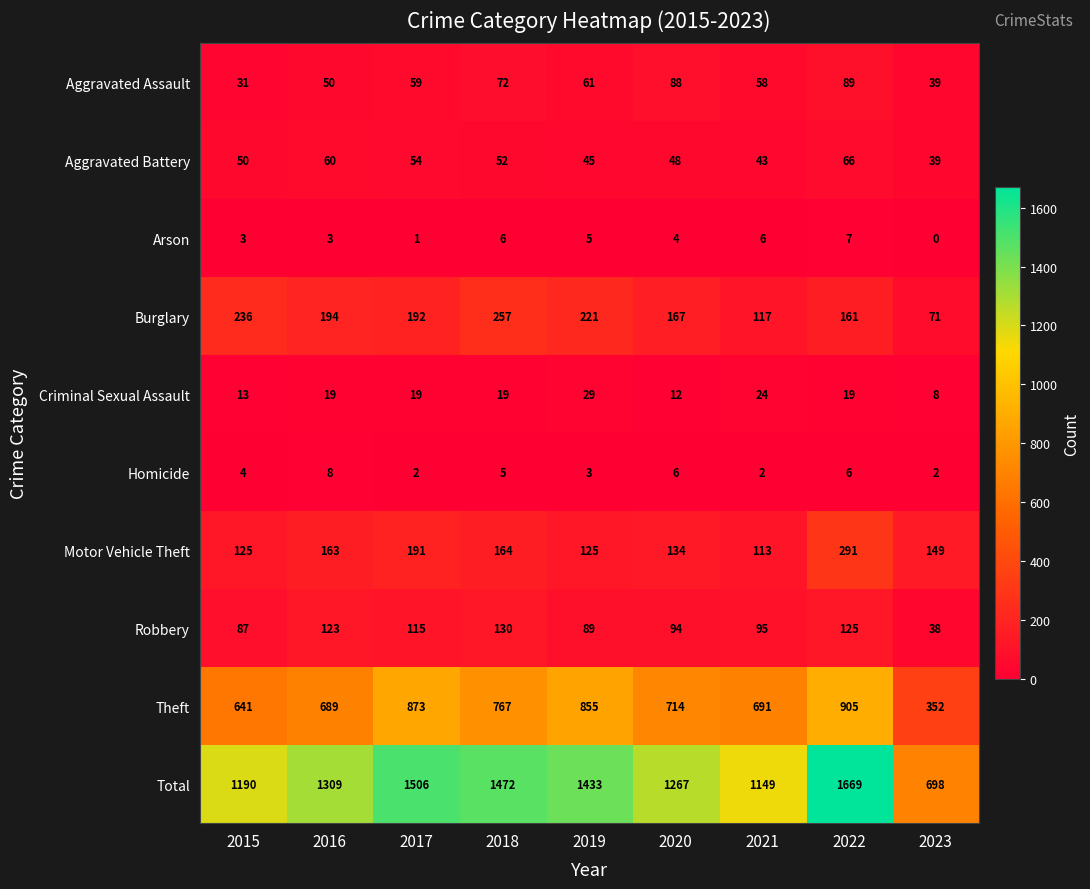

Is it true that Motor Vehicle Theft equals 97 at 2023?

False